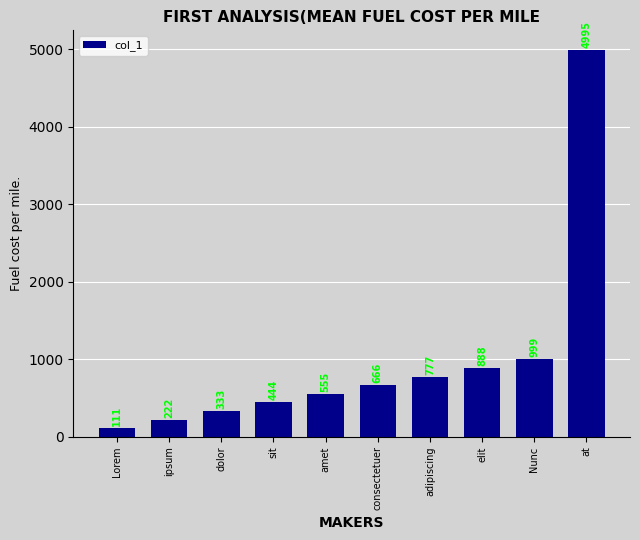

What is the change in value from amet to consectetuer?

+111